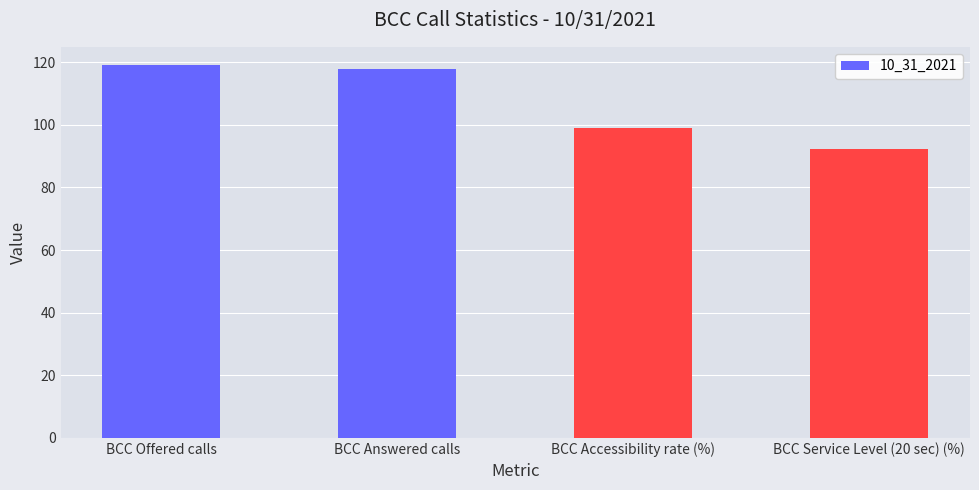

How many series are shown in this chart?

1